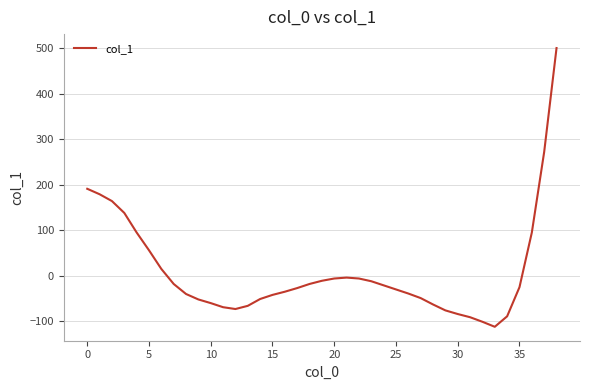

What is the difference between the maximum and minimum values?

612